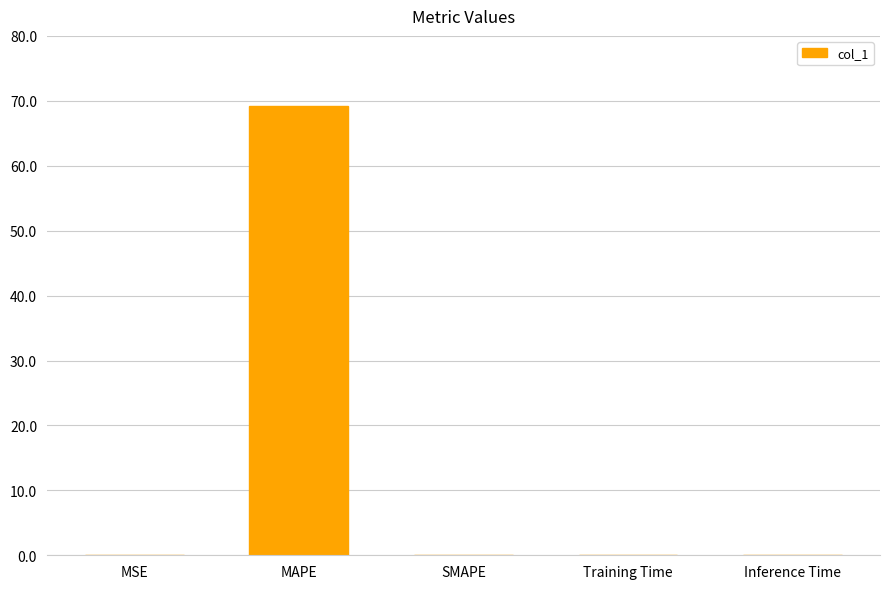

What is the sum of all values?

69.3